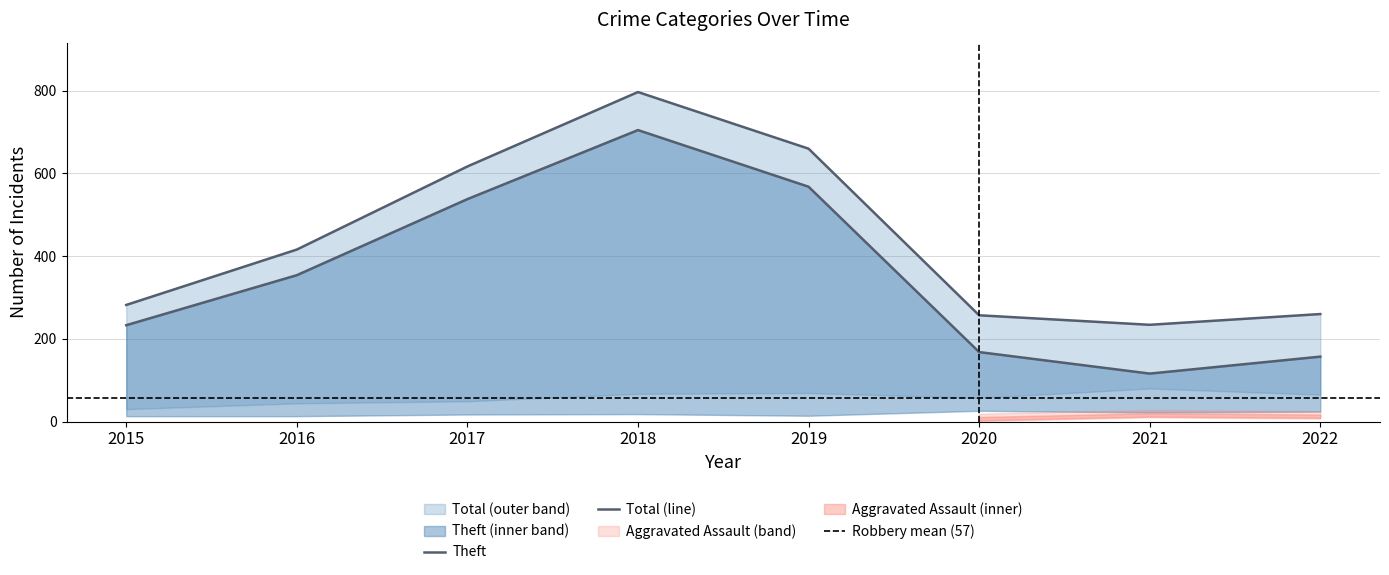

Reading right to left, transcribe all the data shown in this chart.

Robbery: 2022=65	2021=80	2020=57	2019=69	2018=67	2017=49	2016=44	2015=30
Theft: 2022=157	2021=116	2020=168	2019=568	2018=705	2017=538	2016=354	2015=233
Aggravated Battery: 2022=24	2021=22	2020=26	2019=14	2018=18	2017=17	2016=13	2015=13
Aggravated Assault: 2022=10	2021=13	2020=4	2019=8	2018=5	2017=12	2016=3	2015=6
Total: 2022=260	2021=234	2020=257	2019=660	2018=797	2017=617	2016=416	2015=282